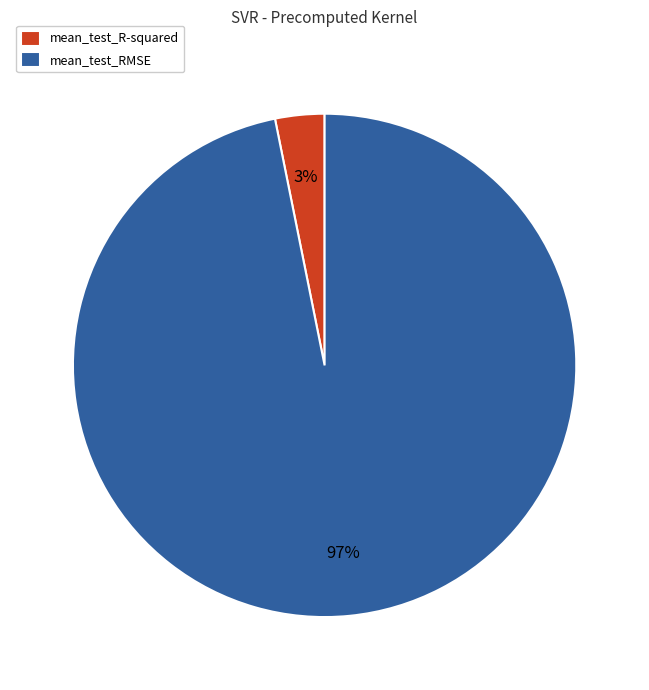

Between mean_test_RMSE and mean_test_R-squared, which is larger?

mean_test_RMSE